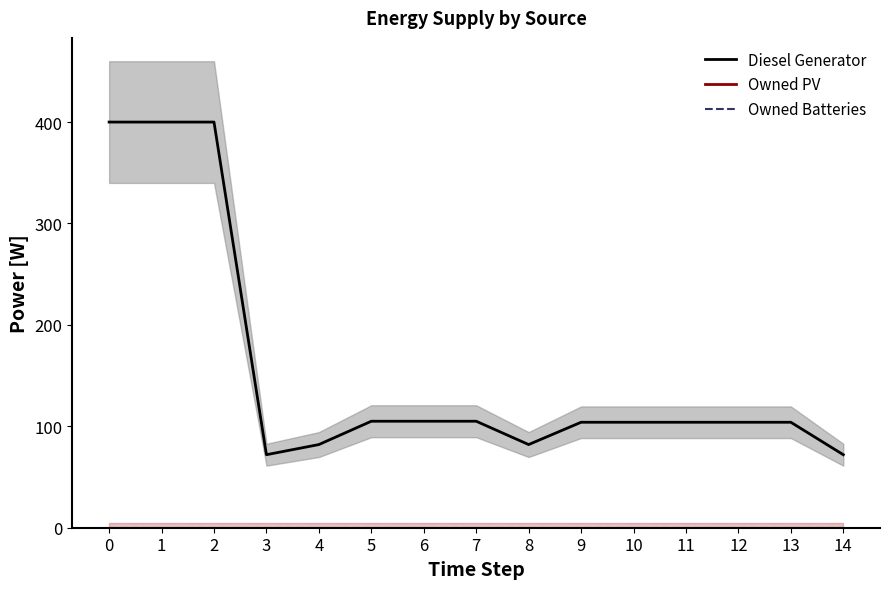

Does the chart have visible grid lines?

No